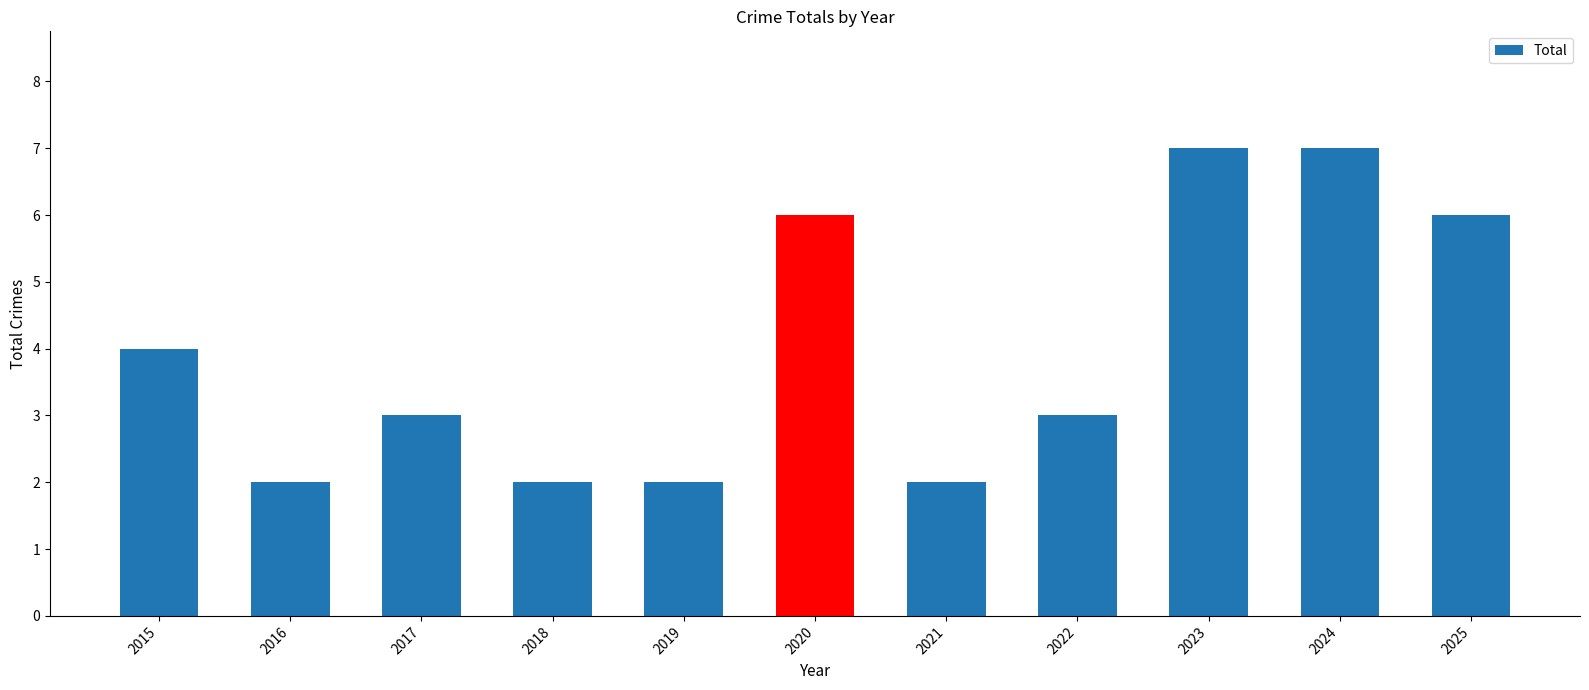

What is the difference between the maximum and minimum values?

5